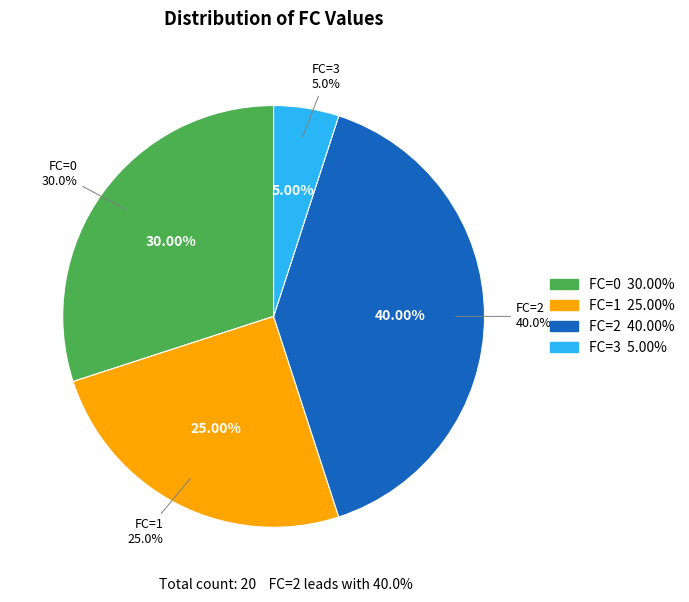

The 2 slice represents 47% of the pie. True or false?

False